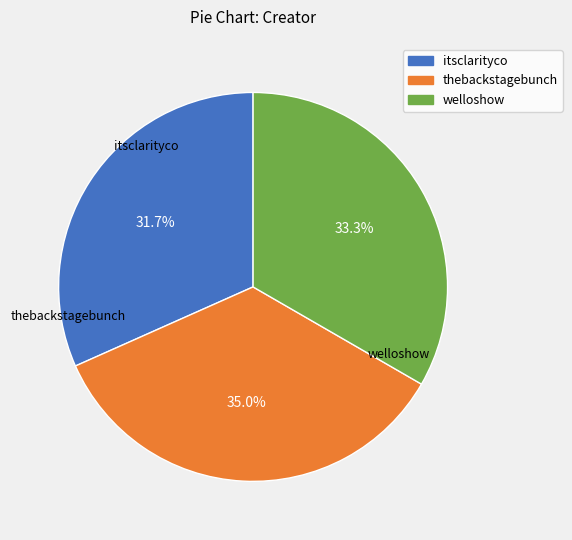

Between welloshow and thebackstagebunch, which is larger?

thebackstagebunch